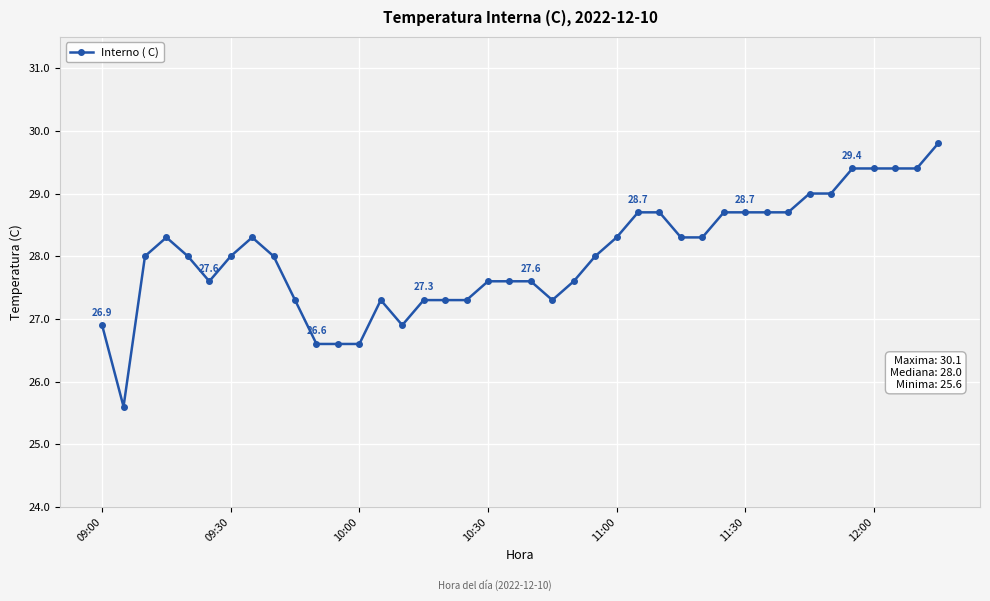

True or false: there are more than 2 points higher than both neighbors.

True